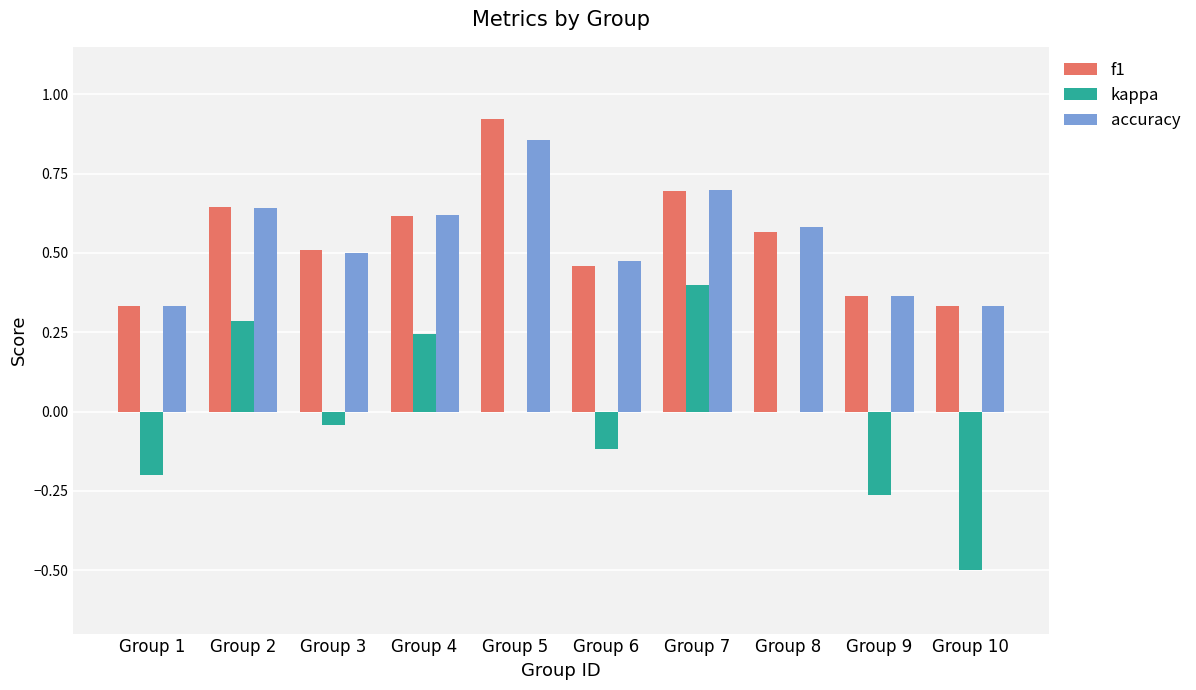

Is it true that accuracy equals 1.4 at Group 5?

False